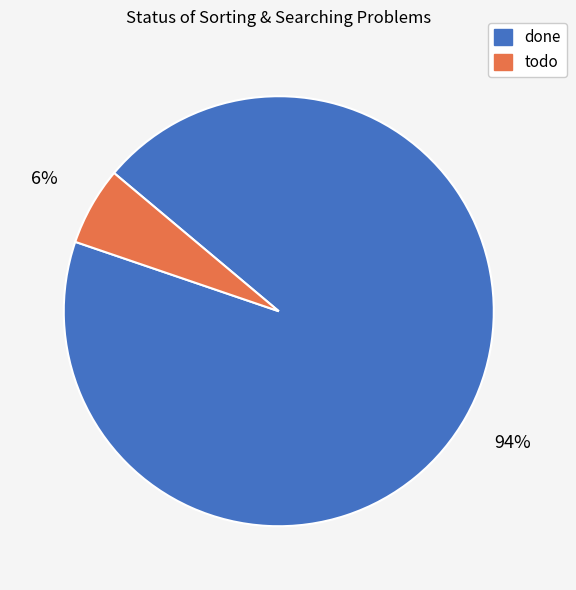

Is the sum of todo and done greater than half?

Yes